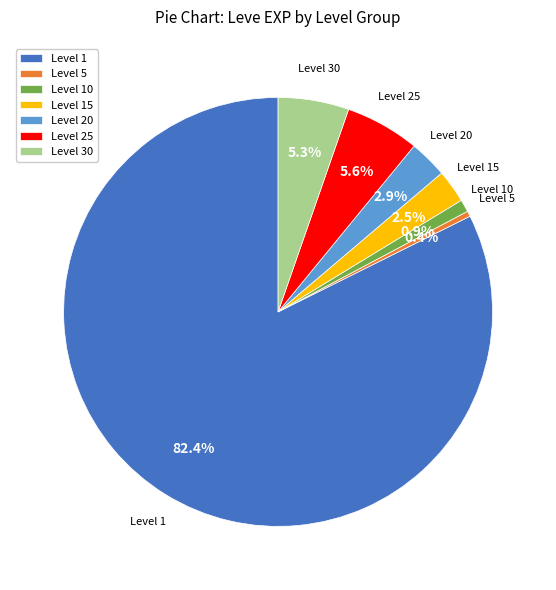

Is there a majority slice in this chart?

Yes